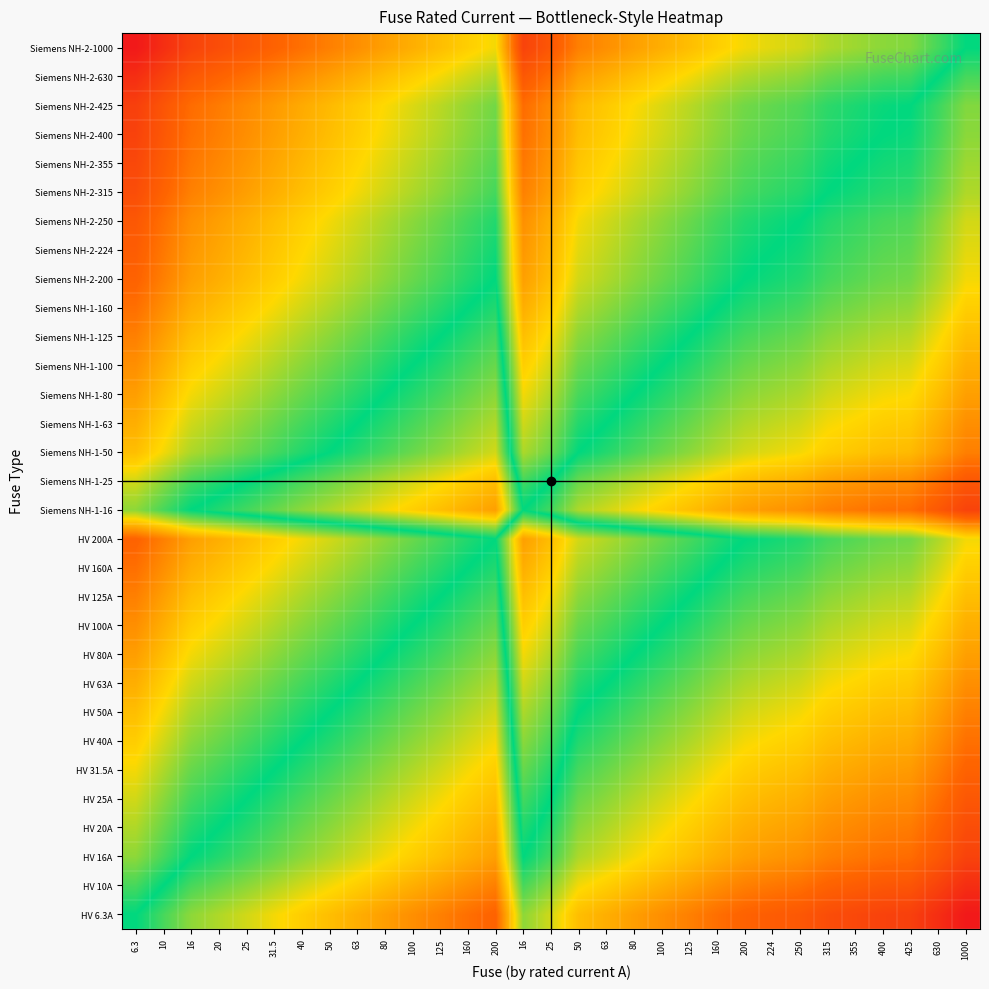

Reading left to right, what are all the values shown in this chart?

HV 6.3A: 6.3=0.0	10=-0.2	16=-0.4	20=-0.5	25=-0.6	31.5=-0.7	40=-0.8	50=-0.9	63=-1.0	80=-1.1	100=-1.2	125=-1.3	160=-1.4	200=-1.5	16=-0.4	25=-0.6	50=-0.9	63=-1.0	80=-1.1	100=-1.2	125=-1.3	160=-1.4	200=-1.5	224=-1.6	250=-1.6	315=-1.7	355=-1.8	400=-1.8	425=-1.8	630=-2.0	1000=-2.2
HV 10A: 6.3=0.2	10=0.0	16=-0.2	20=-0.3	25=-0.4	31.5=-0.5	40=-0.6	50=-0.7	63=-0.8	80=-0.9	100=-1.0	125=-1.1	160=-1.2	200=-1.3	16=-0.2	25=-0.4	50=-0.7	63=-0.8	80=-0.9	100=-1.0	125=-1.1	160=-1.2	200=-1.3	224=-1.4	250=-1.4	315=-1.5	355=-1.6	400=-1.6	425=-1.6	630=-1.8	1000=-2.0
HV 16A: 6.3=0.4	10=0.2	16=0.0	20=-0.1	25=-0.2	31.5=-0.3	40=-0.4	50=-0.5	63=-0.6	80=-0.7	100=-0.8	125=-0.9	160=-1.0	200=-1.1	16=0.0	25=-0.2	50=-0.5	63=-0.6	80=-0.7	100=-0.8	125=-0.9	160=-1.0	200=-1.1	224=-1.1	250=-1.2	315=-1.3	355=-1.3	400=-1.4	425=-1.4	630=-1.6	1000=-1.8
HV 20A: 6.3=0.5	10=0.3	16=0.1	20=0.0	25=-0.1	31.5=-0.2	40=-0.3	50=-0.4	63=-0.5	80=-0.6	100=-0.7	125=-0.8	160=-0.9	200=-1.0	16=0.1	25=-0.1	50=-0.4	63=-0.5	80=-0.6	100=-0.7	125=-0.8	160=-0.9	200=-1.0	224=-1.0	250=-1.1	315=-1.2	355=-1.2	400=-1.3	425=-1.3	630=-1.5	1000=-1.7
HV 25A: 6.3=0.6	10=0.4	16=0.2	20=0.1	25=0.0	31.5=-0.1	40=-0.2	50=-0.3	63=-0.4	80=-0.5	100=-0.6	125=-0.7	160=-0.8	200=-0.9	16=0.2	25=0.0	50=-0.3	63=-0.4	80=-0.5	100=-0.6	125=-0.7	160=-0.8	200=-0.9	224=-1.0	250=-1.0	315=-1.1	355=-1.2	400=-1.2	425=-1.2	630=-1.4	1000=-1.6
HV 31.5A: 6.3=0.7	10=0.5	16=0.3	20=0.2	25=0.1	31.5=0.0	40=-0.1	50=-0.2	63=-0.3	80=-0.4	100=-0.5	125=-0.6	160=-0.7	200=-0.8	16=0.3	25=0.1	50=-0.2	63=-0.3	80=-0.4	100=-0.5	125=-0.6	160=-0.7	200=-0.8	224=-0.9	250=-0.9	315=-1.0	355=-1.1	400=-1.1	425=-1.1	630=-1.3	1000=-1.5
HV 40A: 6.3=0.8	10=0.6	16=0.4	20=0.3	25=0.2	31.5=0.1	40=0.0	50=-0.1	63=-0.2	80=-0.3	100=-0.4	125=-0.5	160=-0.6	200=-0.7	16=0.4	25=0.2	50=-0.1	63=-0.2	80=-0.3	100=-0.4	125=-0.5	160=-0.6	200=-0.7	224=-0.7	250=-0.8	315=-0.9	355=-0.9	400=-1.0	425=-1.0	630=-1.2	1000=-1.4
HV 50A: 6.3=0.9	10=0.7	16=0.5	20=0.4	25=0.3	31.5=0.2	40=0.1	50=0.0	63=-0.1	80=-0.2	100=-0.3	125=-0.4	160=-0.5	200=-0.6	16=0.5	25=0.3	50=0.0	63=-0.1	80=-0.2	100=-0.3	125=-0.4	160=-0.5	200=-0.6	224=-0.7	250=-0.7	315=-0.8	355=-0.9	400=-0.9	425=-0.9	630=-1.1	1000=-1.3
HV 63A: 6.3=1.0	10=0.8	16=0.6	20=0.5	25=0.4	31.5=0.3	40=0.2	50=0.1	63=0.0	80=-0.1	100=-0.2	125=-0.3	160=-0.4	200=-0.5	16=0.6	25=0.4	50=0.1	63=0.0	80=-0.1	100=-0.2	125=-0.3	160=-0.4	200=-0.5	224=-0.6	250=-0.6	315=-0.7	355=-0.8	400=-0.8	425=-0.8	630=-1.0	1000=-1.2
HV 80A: 6.3=1.1	10=0.9	16=0.7	20=0.6	25=0.5	31.5=0.4	40=0.3	50=0.2	63=0.1	80=0.0	100=-0.1	125=-0.2	160=-0.3	200=-0.4	16=0.7	25=0.5	50=0.2	63=0.1	80=0.0	100=-0.1	125=-0.2	160=-0.3	200=-0.4	224=-0.4	250=-0.5	315=-0.6	355=-0.6	400=-0.7	425=-0.7	630=-0.9	1000=-1.1
HV 100A: 6.3=1.2	10=1.0	16=0.8	20=0.7	25=0.6	31.5=0.5	40=0.4	50=0.3	63=0.2	80=0.1	100=0.0	125=-0.1	160=-0.2	200=-0.3	16=0.8	25=0.6	50=0.3	63=0.2	80=0.1	100=0.0	125=-0.1	160=-0.2	200=-0.3	224=-0.4	250=-0.4	315=-0.5	355=-0.6	400=-0.6	425=-0.6	630=-0.8	1000=-1.0
HV 125A: 6.3=1.3	10=1.1	16=0.9	20=0.8	25=0.7	31.5=0.6	40=0.5	50=0.4	63=0.3	80=0.2	100=0.1	125=0.0	160=-0.1	200=-0.2	16=0.9	25=0.7	50=0.4	63=0.3	80=0.2	100=0.1	125=0.0	160=-0.1	200=-0.2	224=-0.3	250=-0.3	315=-0.4	355=-0.5	400=-0.5	425=-0.5	630=-0.7	1000=-0.9
HV 160A: 6.3=1.4	10=1.2	16=1.0	20=0.9	25=0.8	31.5=0.7	40=0.6	50=0.5	63=0.4	80=0.3	100=0.2	125=0.1	160=0.0	200=-0.1	16=1.0	25=0.8	50=0.5	63=0.4	80=0.3	100=0.2	125=0.1	160=0.0	200=-0.1	224=-0.1	250=-0.2	315=-0.3	355=-0.3	400=-0.4	425=-0.4	630=-0.6	1000=-0.8
HV 200A: 6.3=1.5	10=1.3	16=1.1	20=1.0	25=0.9	31.5=0.8	40=0.7	50=0.6	63=0.5	80=0.4	100=0.3	125=0.2	160=0.1	200=0.0	16=1.1	25=0.9	50=0.6	63=0.5	80=0.4	100=0.3	125=0.2	160=0.1	200=0.0	224=-0.0	250=-0.1	315=-0.2	355=-0.2	400=-0.3	425=-0.3	630=-0.5	1000=-0.7
Siemens NH-1-16: 6.3=0.4	10=0.2	16=0.0	20=-0.1	25=-0.2	31.5=-0.3	40=-0.4	50=-0.5	63=-0.6	80=-0.7	100=-0.8	125=-0.9	160=-1.0	200=-1.1	16=0.0	25=-0.2	50=-0.5	63=-0.6	80=-0.7	100=-0.8	125=-0.9	160=-1.0	200=-1.1	224=-1.1	250=-1.2	315=-1.3	355=-1.3	400=-1.4	425=-1.4	630=-1.6	1000=-1.8
Siemens NH-1-25: 6.3=0.6	10=0.4	16=0.2	20=0.1	25=0.0	31.5=-0.1	40=-0.2	50=-0.3	63=-0.4	80=-0.5	100=-0.6	125=-0.7	160=-0.8	200=-0.9	16=0.2	25=0.0	50=-0.3	63=-0.4	80=-0.5	100=-0.6	125=-0.7	160=-0.8	200=-0.9	224=-1.0	250=-1.0	315=-1.1	355=-1.2	400=-1.2	425=-1.2	630=-1.4	1000=-1.6
Siemens NH-1-50: 6.3=0.9	10=0.7	16=0.5	20=0.4	25=0.3	31.5=0.2	40=0.1	50=0.0	63=-0.1	80=-0.2	100=-0.3	125=-0.4	160=-0.5	200=-0.6	16=0.5	25=0.3	50=0.0	63=-0.1	80=-0.2	100=-0.3	125=-0.4	160=-0.5	200=-0.6	224=-0.7	250=-0.7	315=-0.8	355=-0.9	400=-0.9	425=-0.9	630=-1.1	1000=-1.3
Siemens NH-1-63: 6.3=1.0	10=0.8	16=0.6	20=0.5	25=0.4	31.5=0.3	40=0.2	50=0.1	63=0.0	80=-0.1	100=-0.2	125=-0.3	160=-0.4	200=-0.5	16=0.6	25=0.4	50=0.1	63=0.0	80=-0.1	100=-0.2	125=-0.3	160=-0.4	200=-0.5	224=-0.6	250=-0.6	315=-0.7	355=-0.8	400=-0.8	425=-0.8	630=-1.0	1000=-1.2
Siemens NH-1-80: 6.3=1.1	10=0.9	16=0.7	20=0.6	25=0.5	31.5=0.4	40=0.3	50=0.2	63=0.1	80=0.0	100=-0.1	125=-0.2	160=-0.3	200=-0.4	16=0.7	25=0.5	50=0.2	63=0.1	80=0.0	100=-0.1	125=-0.2	160=-0.3	200=-0.4	224=-0.4	250=-0.5	315=-0.6	355=-0.6	400=-0.7	425=-0.7	630=-0.9	1000=-1.1
Siemens NH-1-100: 6.3=1.2	10=1.0	16=0.8	20=0.7	25=0.6	31.5=0.5	40=0.4	50=0.3	63=0.2	80=0.1	100=0.0	125=-0.1	160=-0.2	200=-0.3	16=0.8	25=0.6	50=0.3	63=0.2	80=0.1	100=0.0	125=-0.1	160=-0.2	200=-0.3	224=-0.4	250=-0.4	315=-0.5	355=-0.6	400=-0.6	425=-0.6	630=-0.8	1000=-1.0
Siemens NH-1-125: 6.3=1.3	10=1.1	16=0.9	20=0.8	25=0.7	31.5=0.6	40=0.5	50=0.4	63=0.3	80=0.2	100=0.1	125=0.0	160=-0.1	200=-0.2	16=0.9	25=0.7	50=0.4	63=0.3	80=0.2	100=0.1	125=0.0	160=-0.1	200=-0.2	224=-0.3	250=-0.3	315=-0.4	355=-0.5	400=-0.5	425=-0.5	630=-0.7	1000=-0.9
Siemens NH-1-160: 6.3=1.4	10=1.2	16=1.0	20=0.9	25=0.8	31.5=0.7	40=0.6	50=0.5	63=0.4	80=0.3	100=0.2	125=0.1	160=0.0	200=-0.1	16=1.0	25=0.8	50=0.5	63=0.4	80=0.3	100=0.2	125=0.1	160=0.0	200=-0.1	224=-0.1	250=-0.2	315=-0.3	355=-0.3	400=-0.4	425=-0.4	630=-0.6	1000=-0.8
Siemens NH-2-200: 6.3=1.5	10=1.3	16=1.1	20=1.0	25=0.9	31.5=0.8	40=0.7	50=0.6	63=0.5	80=0.4	100=0.3	125=0.2	160=0.1	200=0.0	16=1.1	25=0.9	50=0.6	63=0.5	80=0.4	100=0.3	125=0.2	160=0.1	200=0.0	224=-0.0	250=-0.1	315=-0.2	355=-0.2	400=-0.3	425=-0.3	630=-0.5	1000=-0.7
Siemens NH-2-224: 6.3=1.6	10=1.4	16=1.1	20=1.0	25=1.0	31.5=0.9	40=0.7	50=0.7	63=0.6	80=0.4	100=0.4	125=0.3	160=0.1	200=0.0	16=1.1	25=1.0	50=0.7	63=0.6	80=0.4	100=0.4	125=0.3	160=0.1	200=0.0	224=0.0	250=-0.0	315=-0.1	355=-0.2	400=-0.3	425=-0.3	630=-0.4	1000=-0.6
Siemens NH-2-250: 6.3=1.6	10=1.4	16=1.2	20=1.1	25=1.0	31.5=0.9	40=0.8	50=0.7	63=0.6	80=0.5	100=0.4	125=0.3	160=0.2	200=0.1	16=1.2	25=1.0	50=0.7	63=0.6	80=0.5	100=0.4	125=0.3	160=0.2	200=0.1	224=0.0	250=0.0	315=-0.1	355=-0.2	400=-0.2	425=-0.2	630=-0.4	1000=-0.6
Siemens NH-2-315: 6.3=1.7	10=1.5	16=1.3	20=1.2	25=1.1	31.5=1.0	40=0.9	50=0.8	63=0.7	80=0.6	100=0.5	125=0.4	160=0.3	200=0.2	16=1.3	25=1.1	50=0.8	63=0.7	80=0.6	100=0.5	125=0.4	160=0.3	200=0.2	224=0.1	250=0.1	315=0.0	355=-0.1	400=-0.1	425=-0.1	630=-0.3	1000=-0.5
Siemens NH-2-355: 6.3=1.8	10=1.6	16=1.3	20=1.2	25=1.2	31.5=1.1	40=0.9	50=0.9	63=0.8	80=0.6	100=0.6	125=0.5	160=0.3	200=0.2	16=1.3	25=1.2	50=0.9	63=0.8	80=0.6	100=0.6	125=0.5	160=0.3	200=0.2	224=0.2	250=0.2	315=0.1	355=0.0	400=-0.1	425=-0.1	630=-0.2	1000=-0.4
Siemens NH-2-400: 6.3=1.8	10=1.6	16=1.4	20=1.3	25=1.2	31.5=1.1	40=1.0	50=0.9	63=0.8	80=0.7	100=0.6	125=0.5	160=0.4	200=0.3	16=1.4	25=1.2	50=0.9	63=0.8	80=0.7	100=0.6	125=0.5	160=0.4	200=0.3	224=0.3	250=0.2	315=0.1	355=0.1	400=0.0	425=-0.0	630=-0.2	1000=-0.4
Siemens NH-2-425: 6.3=1.8	10=1.6	16=1.4	20=1.3	25=1.2	31.5=1.1	40=1.0	50=0.9	63=0.8	80=0.7	100=0.6	125=0.5	160=0.4	200=0.3	16=1.4	25=1.2	50=0.9	63=0.8	80=0.7	100=0.6	125=0.5	160=0.4	200=0.3	224=0.3	250=0.2	315=0.1	355=0.1	400=0.0	425=0.0	630=-0.2	1000=-0.4
Siemens NH-2-630: 6.3=2.0	10=1.8	16=1.6	20=1.5	25=1.4	31.5=1.3	40=1.2	50=1.1	63=1.0	80=0.9	100=0.8	125=0.7	160=0.6	200=0.5	16=1.6	25=1.4	50=1.1	63=1.0	80=0.9	100=0.8	125=0.7	160=0.6	200=0.5	224=0.4	250=0.4	315=0.3	355=0.2	400=0.2	425=0.2	630=0.0	1000=-0.2
Siemens NH-2-1000: 6.3=2.2	10=2.0	16=1.8	20=1.7	25=1.6	31.5=1.5	40=1.4	50=1.3	63=1.2	80=1.1	100=1.0	125=0.9	160=0.8	200=0.7	16=1.8	25=1.6	50=1.3	63=1.2	80=1.1	100=1.0	125=0.9	160=0.8	200=0.7	224=0.6	250=0.6	315=0.5	355=0.4	400=0.4	425=0.4	630=0.2	1000=0.0